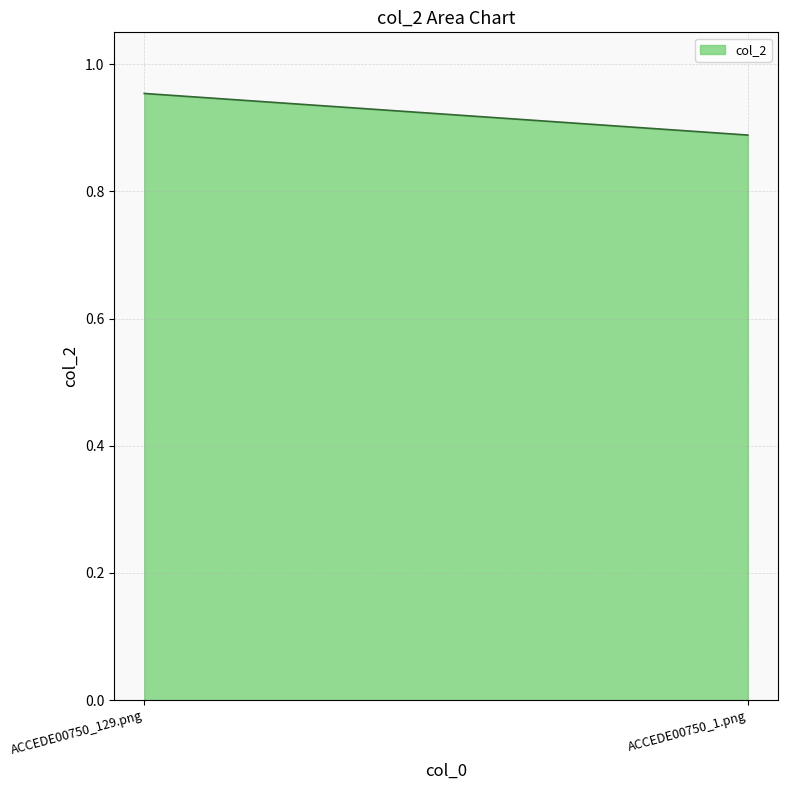

The chart shows a value of 1.0 at ACCEDE00750_129.png. True or false?

True